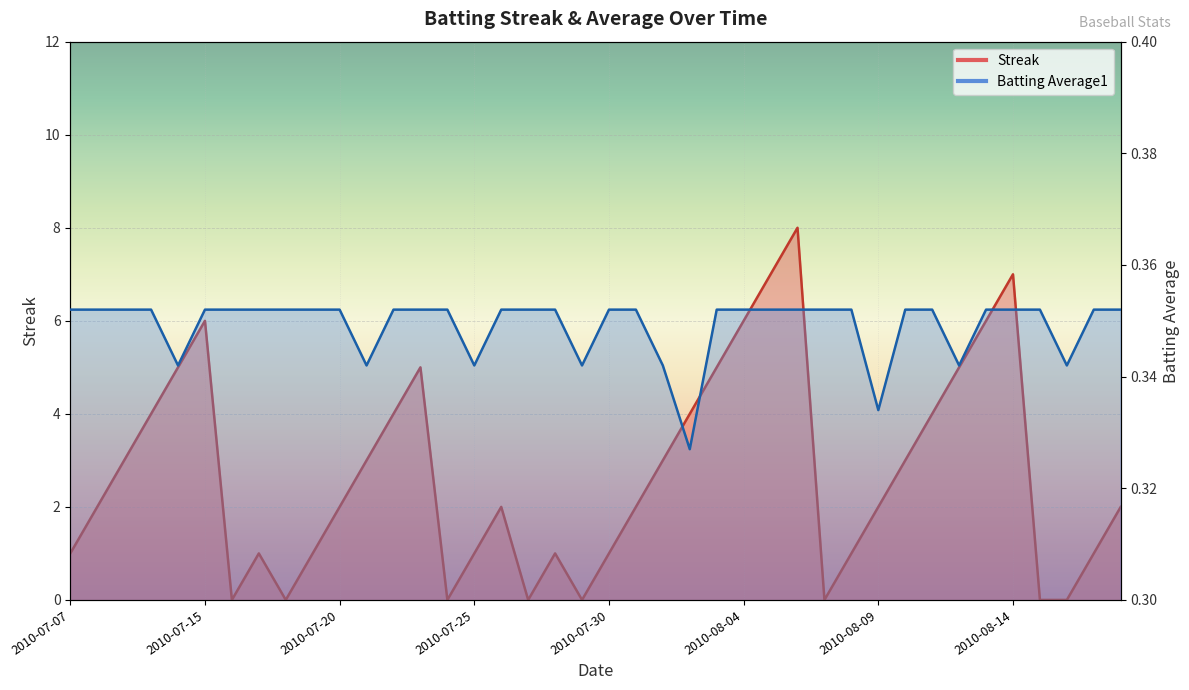

Between 2010-08-11 and 2010-07-15, which is larger?

2010-07-15